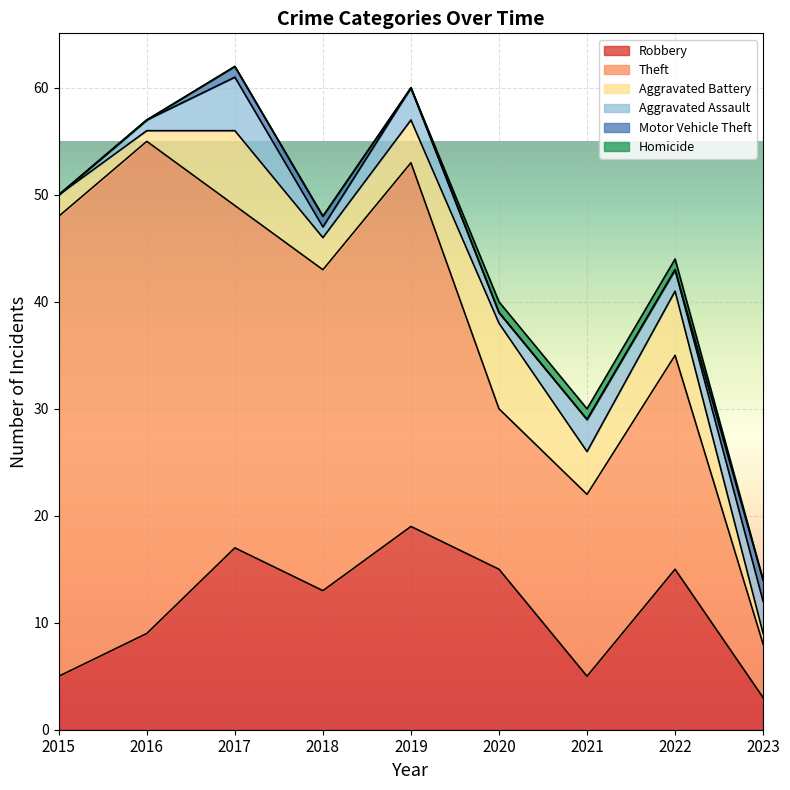

Between 2016 and 2019, which series saw the biggest shift?

Theft